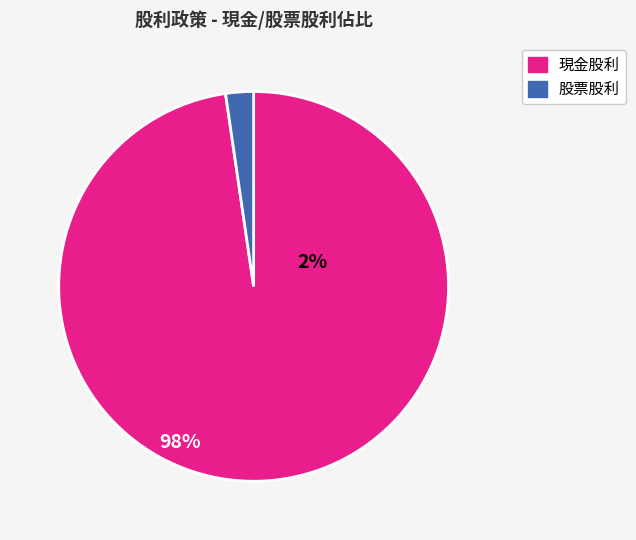

How many slices are in this pie chart?

2